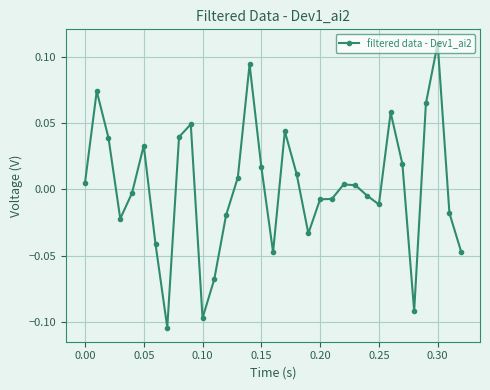

True or false: there are more than 0 points higher than both neighbors.

True